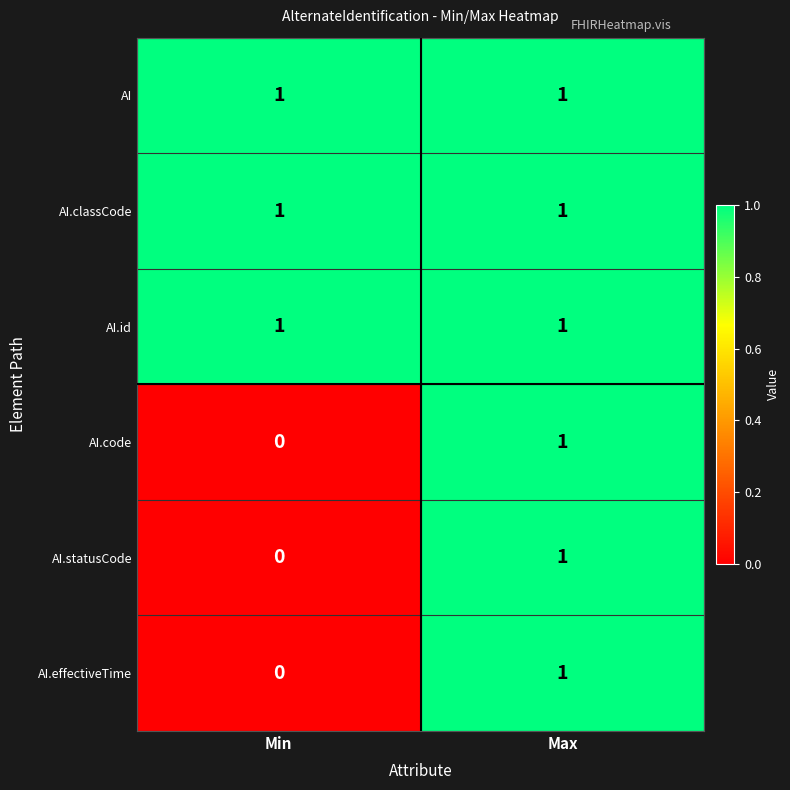

Count the number of data series in this chart.

6